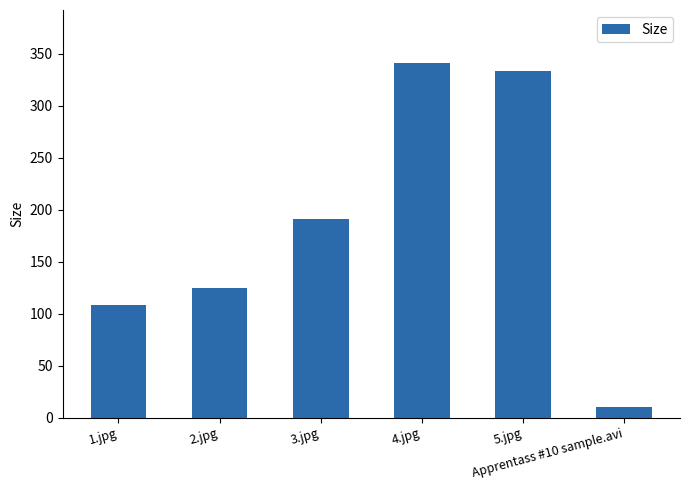

The chart shows a value of 10.4 at Apprentass #10 sample.avi. True or false?

True